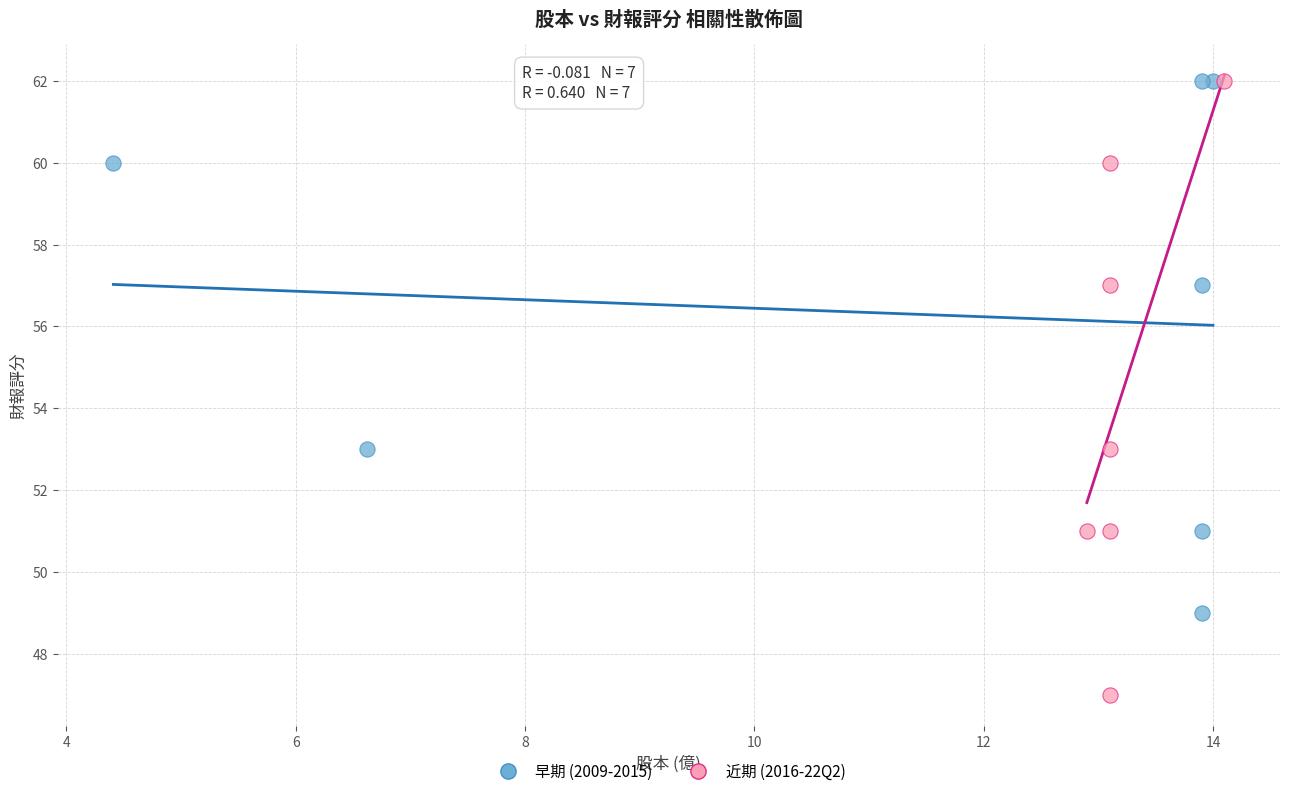

Which series has the widest spread of Y values?

近期 (2016-22Q2)